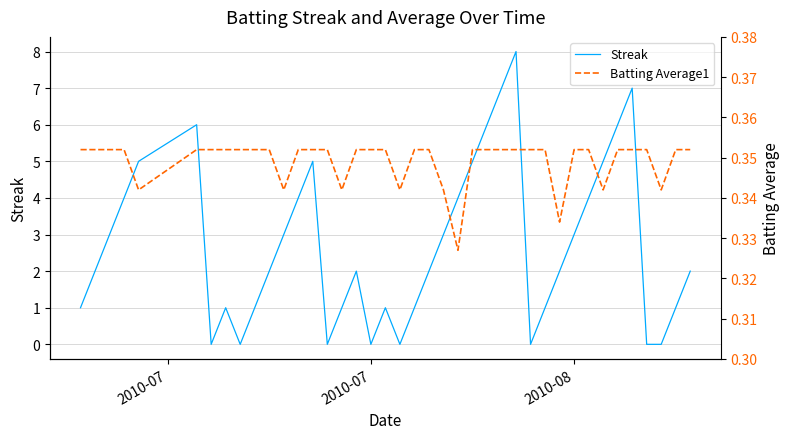

The Streak series shows 3 at 2010-08. True or false?

True